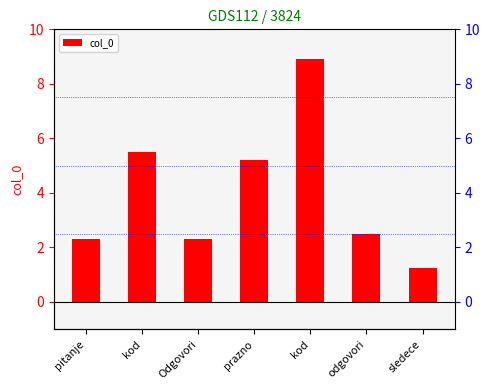

What is the maximum value shown in the chart?

8.9